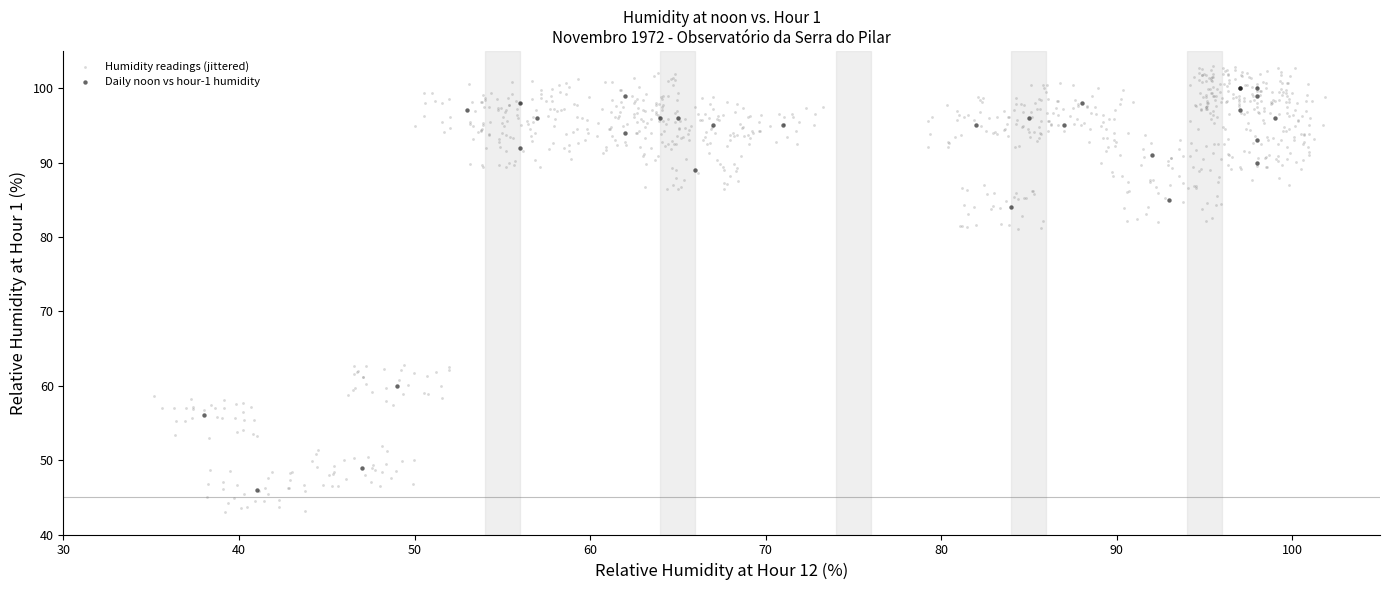

Which series contains the highest Y value?

Humidity readings (jittered)